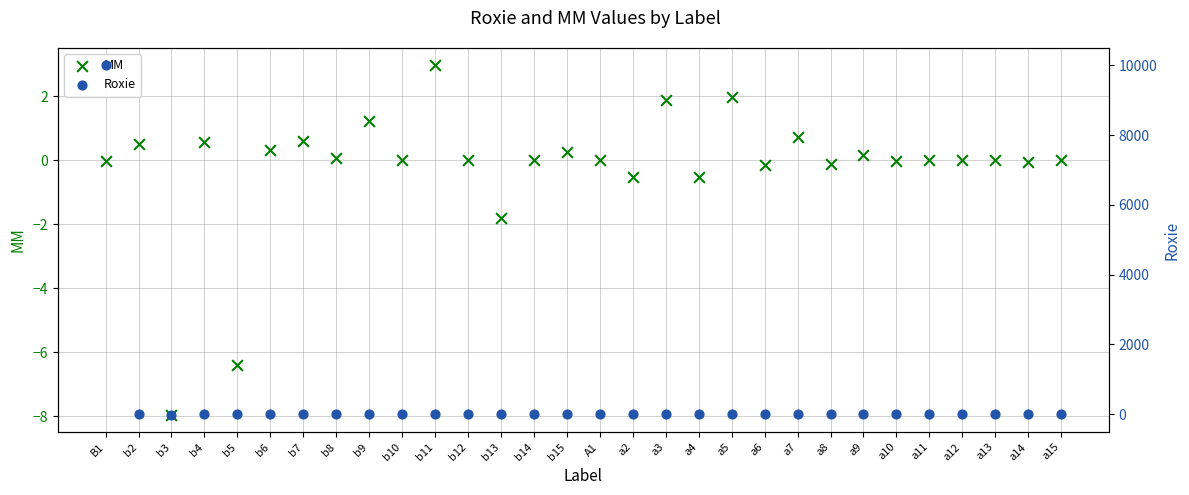

Which series reaches the maximum Y coordinate?

Roxie